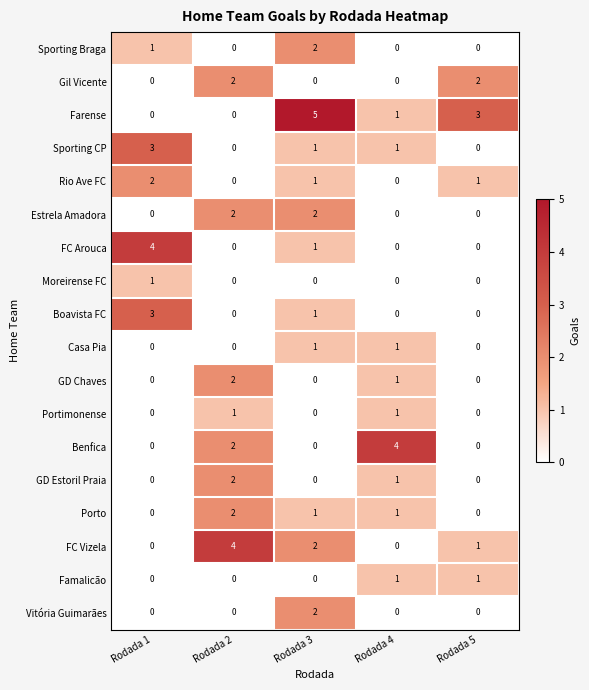

How many series are shown in this chart?

18